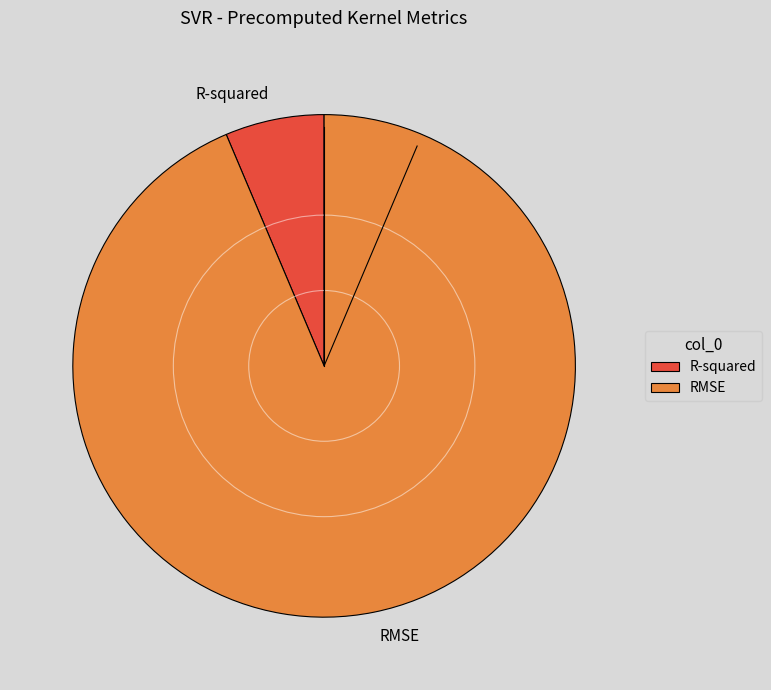

Count the number of slices in the pie.

2